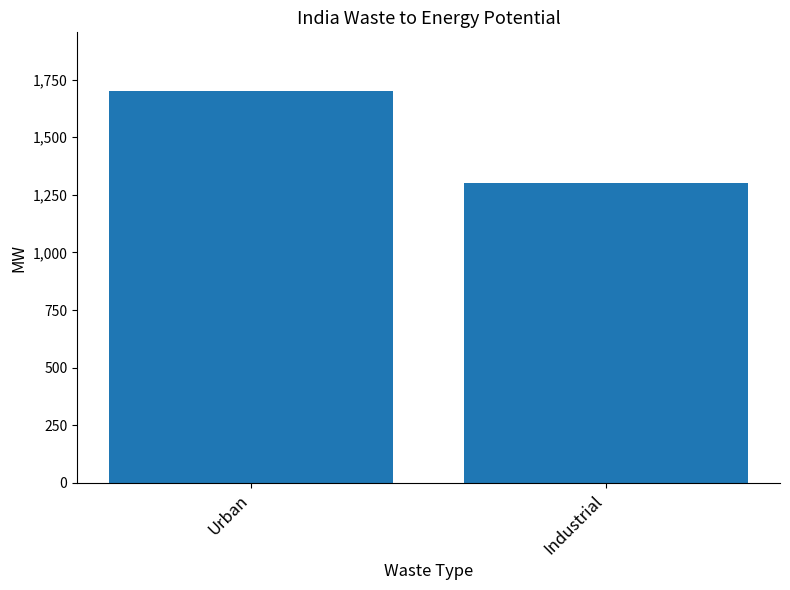

What is the label of the 2nd bar from the left?

Industrial